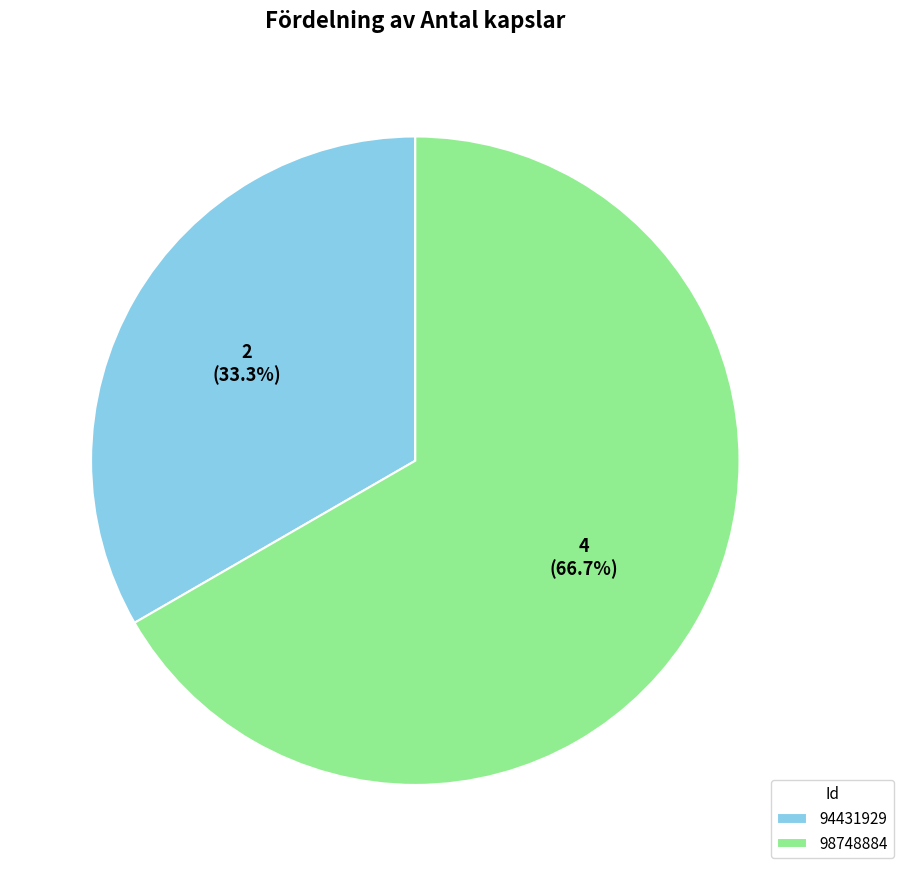

What percentage is the 94431929 slice, to the nearest percent?

33%